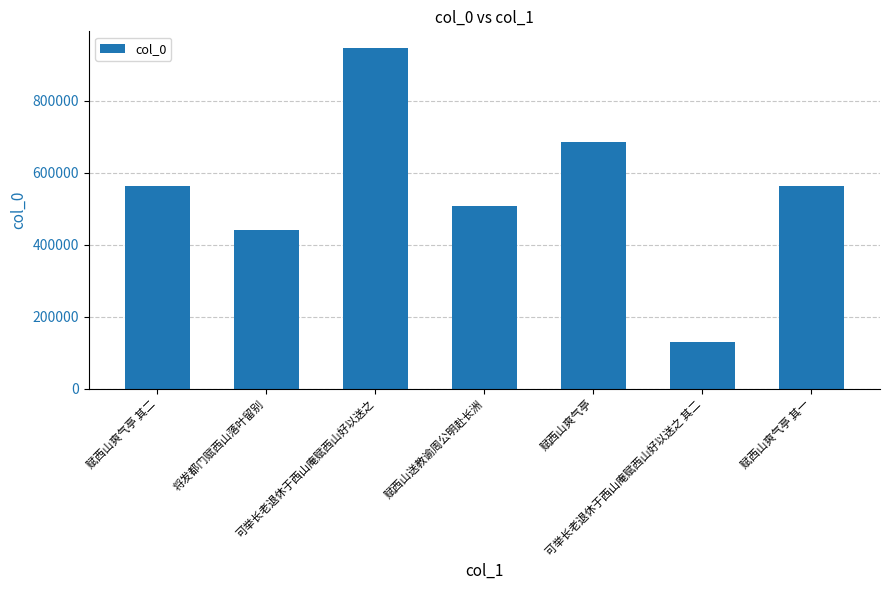

What is the smallest value displayed?

131540